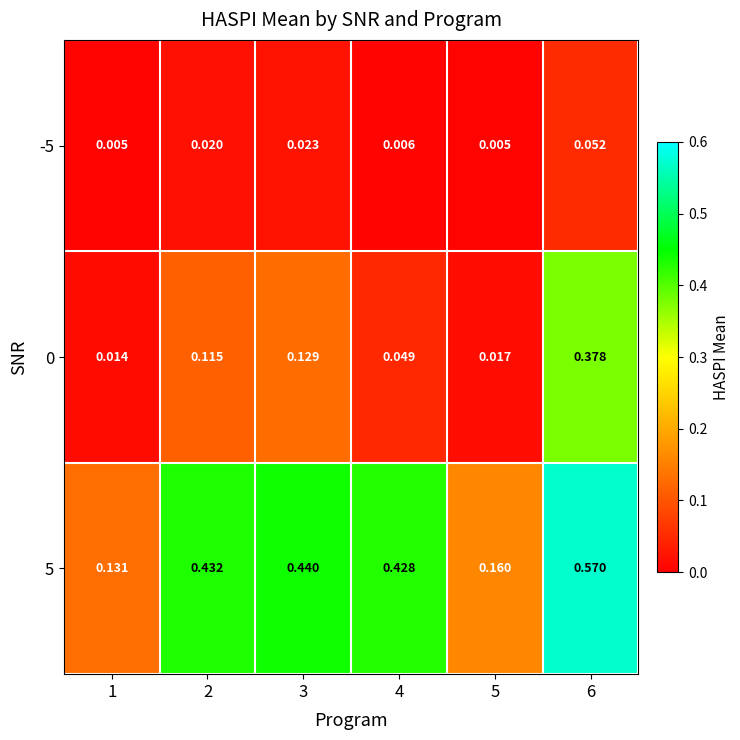

Reading right to left, list all the values displayed in this chart.

-5: 6=0.1	5=0.0	4=0.0	3=0.0	2=0.0	1=0.0
0: 6=0.4	5=0.0	4=0.0	3=0.1	2=0.1	1=0.0
5: 6=0.6	5=0.2	4=0.4	3=0.4	2=0.4	1=0.1